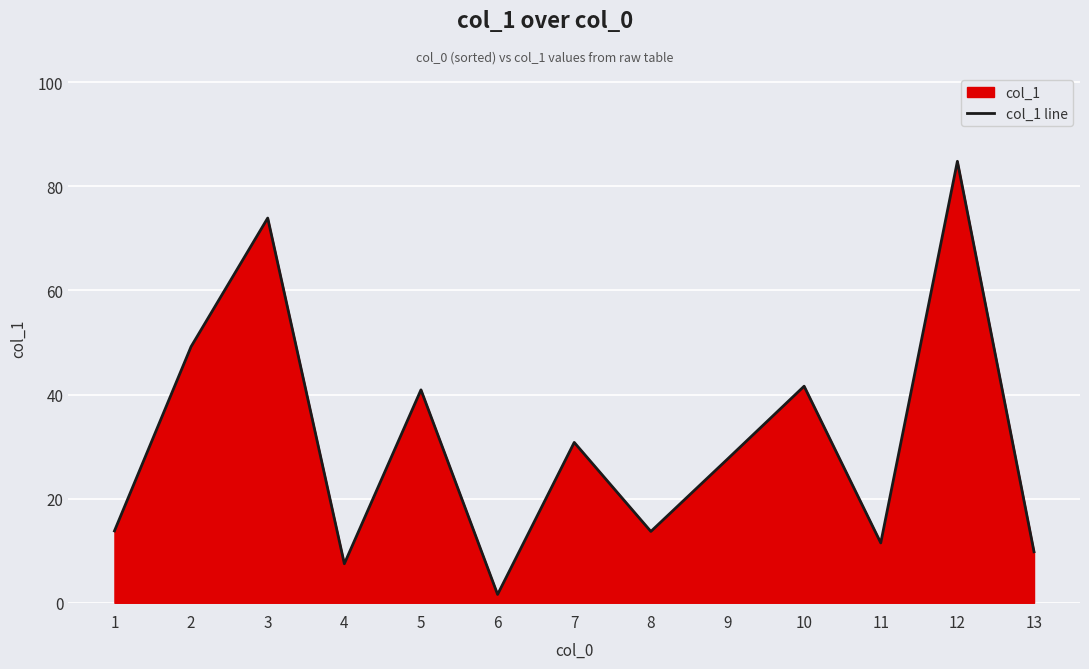

Is it true that the value at 12 is 118.0?

False